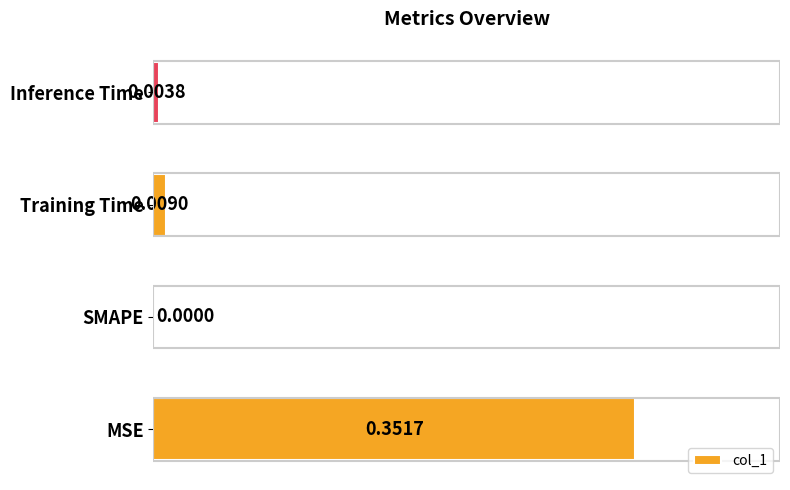

Are the bars horizontal?

Yes